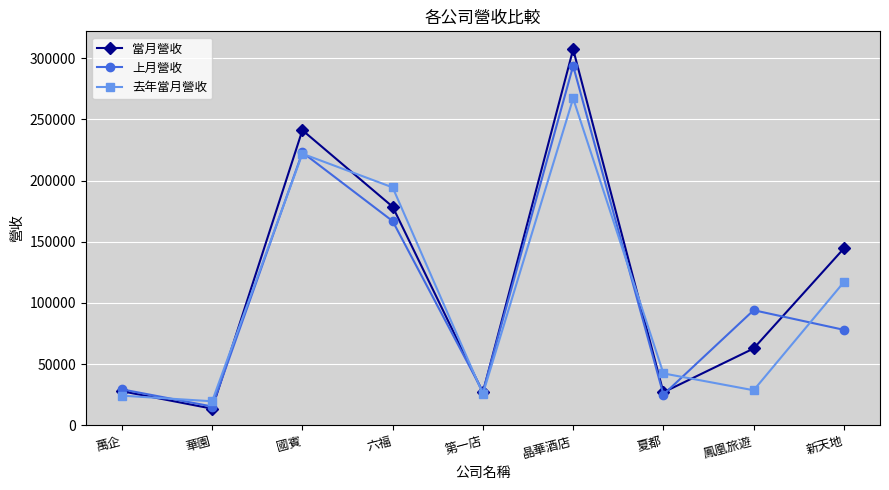

Rank the series by their maximum value, from highest to lowest.

當月營收, 上月營收, 去年當月營收